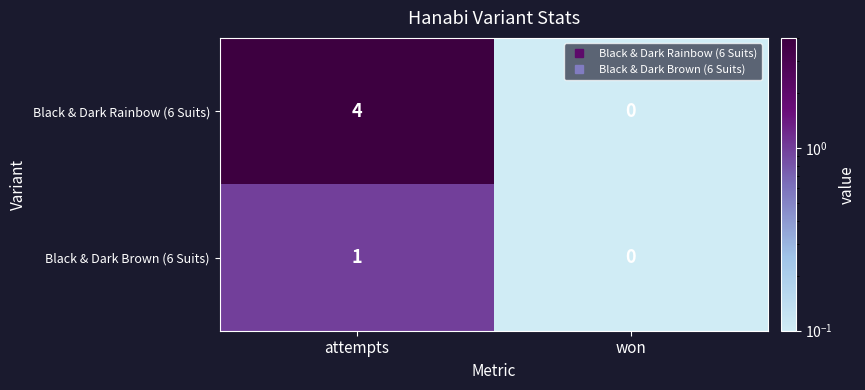

What is the sum of the Black & Dark Rainbow (6 Suits) values at attempts and won?

4